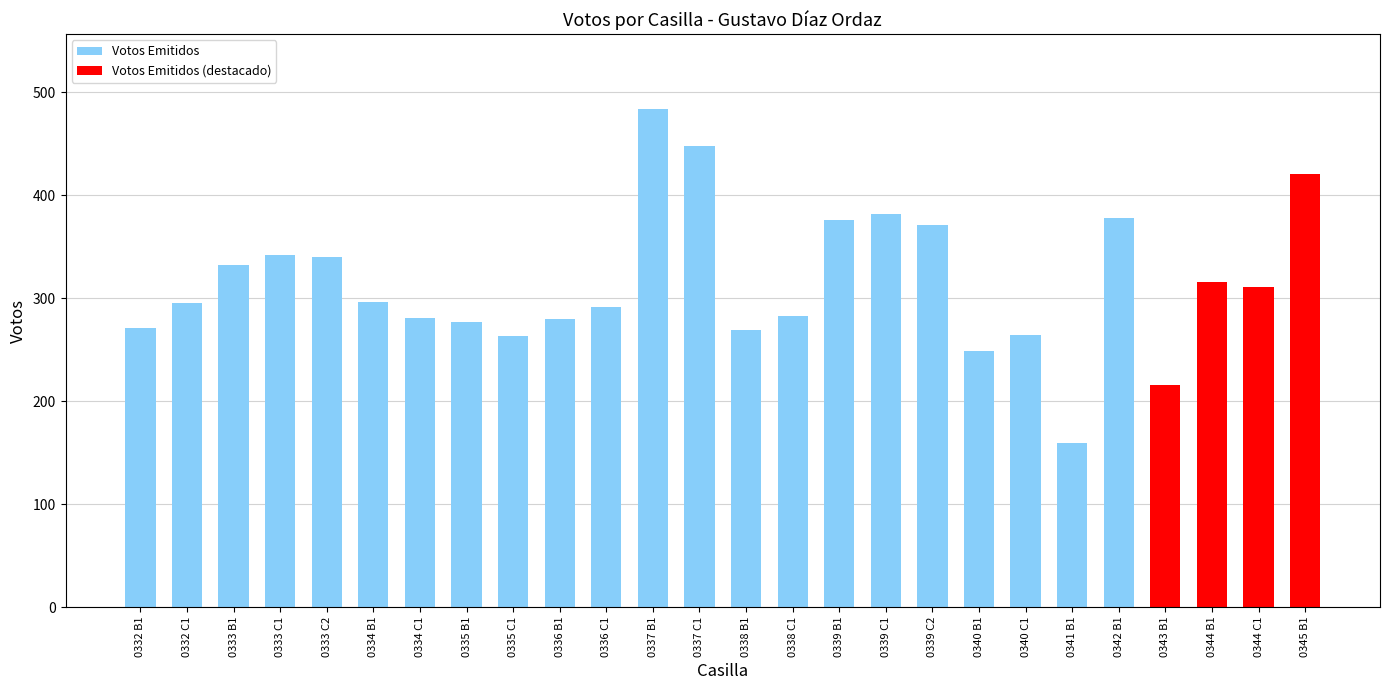

Rank the categories by value from lowest to highest.

0341 B1, 0343 B1, 0340 B1, 0335 C1, 0340 C1, 0338 B1, 0332 B1, 0335 B1, 0336 B1, 0334 C1, 0338 C1, 0336 C1, 0332 C1, 0334 B1, 0344 C1, 0344 B1, 0333 B1, 0333 C2, 0333 C1, 0339 C2, 0339 B1, 0342 B1, 0339 C1, 0345 B1, 0337 C1, 0337 B1